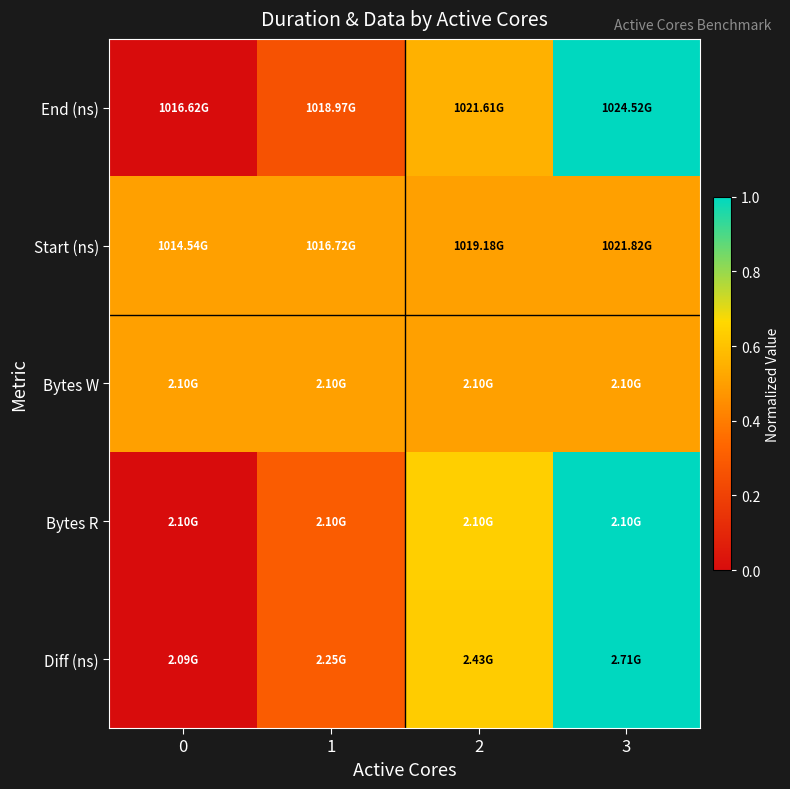

Count the number of data series in this chart.

5